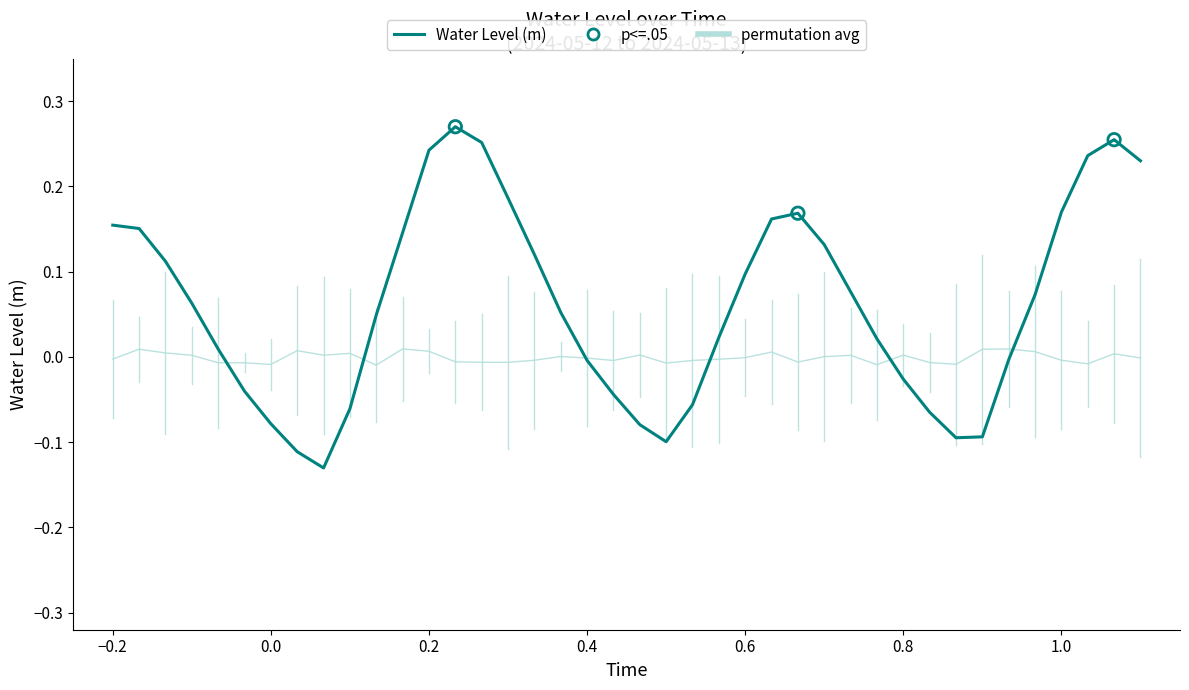

Which series has the widest spread of values?

Water Level (m)